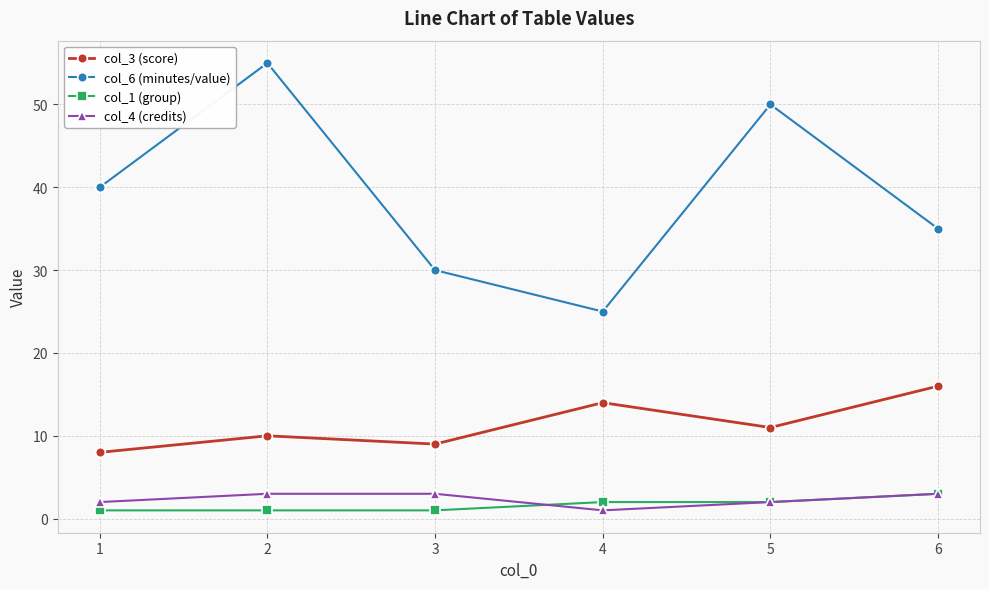

What is the difference between the second highest and minimum values in the col_3 (score) series?

6